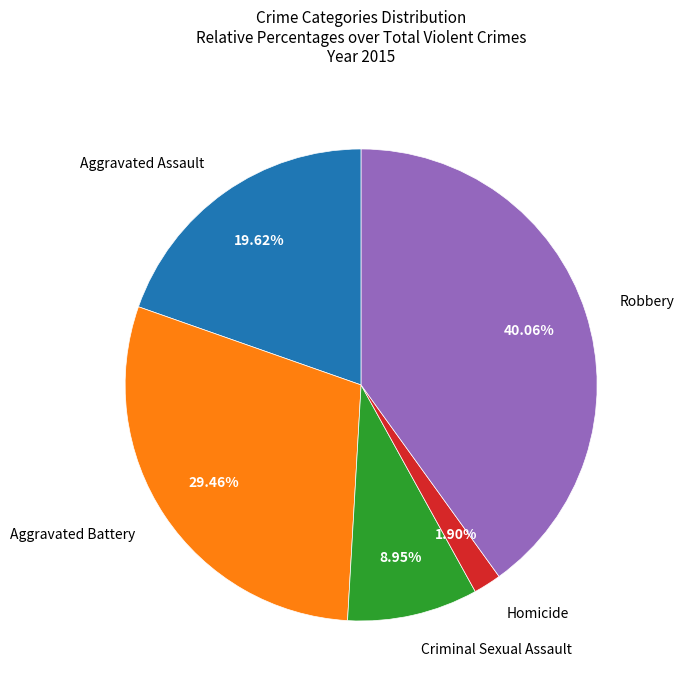

Is there any slice that represents more than half of the pie?

No